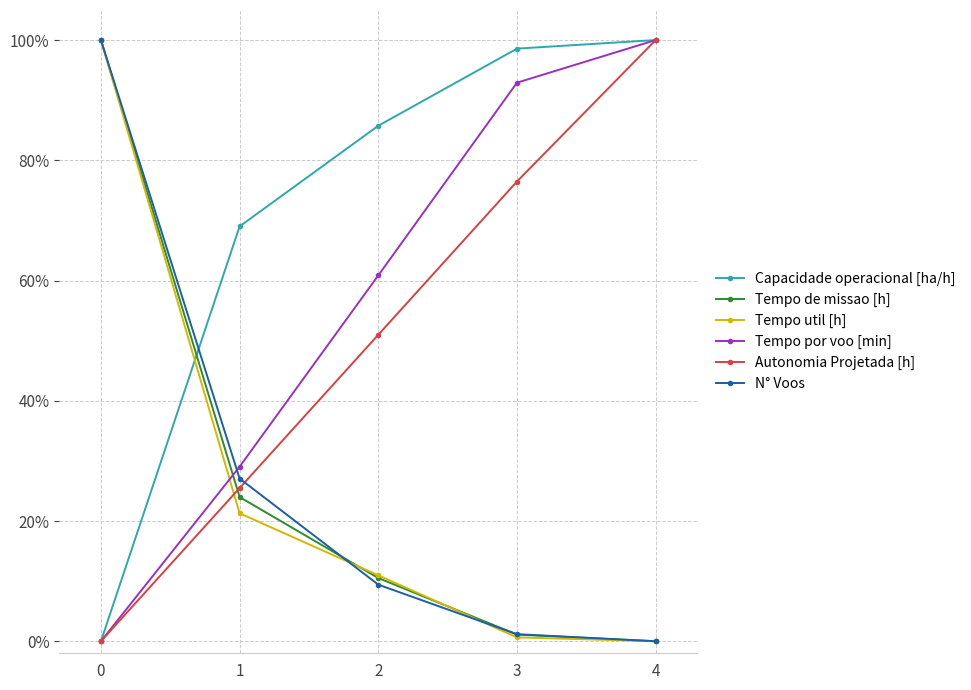

Reading left to right, list all the values displayed in this chart.

Capacidade operacional [ha/h]: 0.0	0.7	0.9	1.0	1.0
Tempo de missao [h]: 1.0	0.2	0.1	0.0	0.0
Tempo util [h]: 1.0	0.2	0.1	0.0	0.0
Tempo por voo [min]: 0.0	0.3	0.6	0.9	1.0
Autonomia Projetada [h]: 0.0	0.3	0.5	0.8	1.0
N° Voos: 1.0	0.3	0.1	0.0	0.0